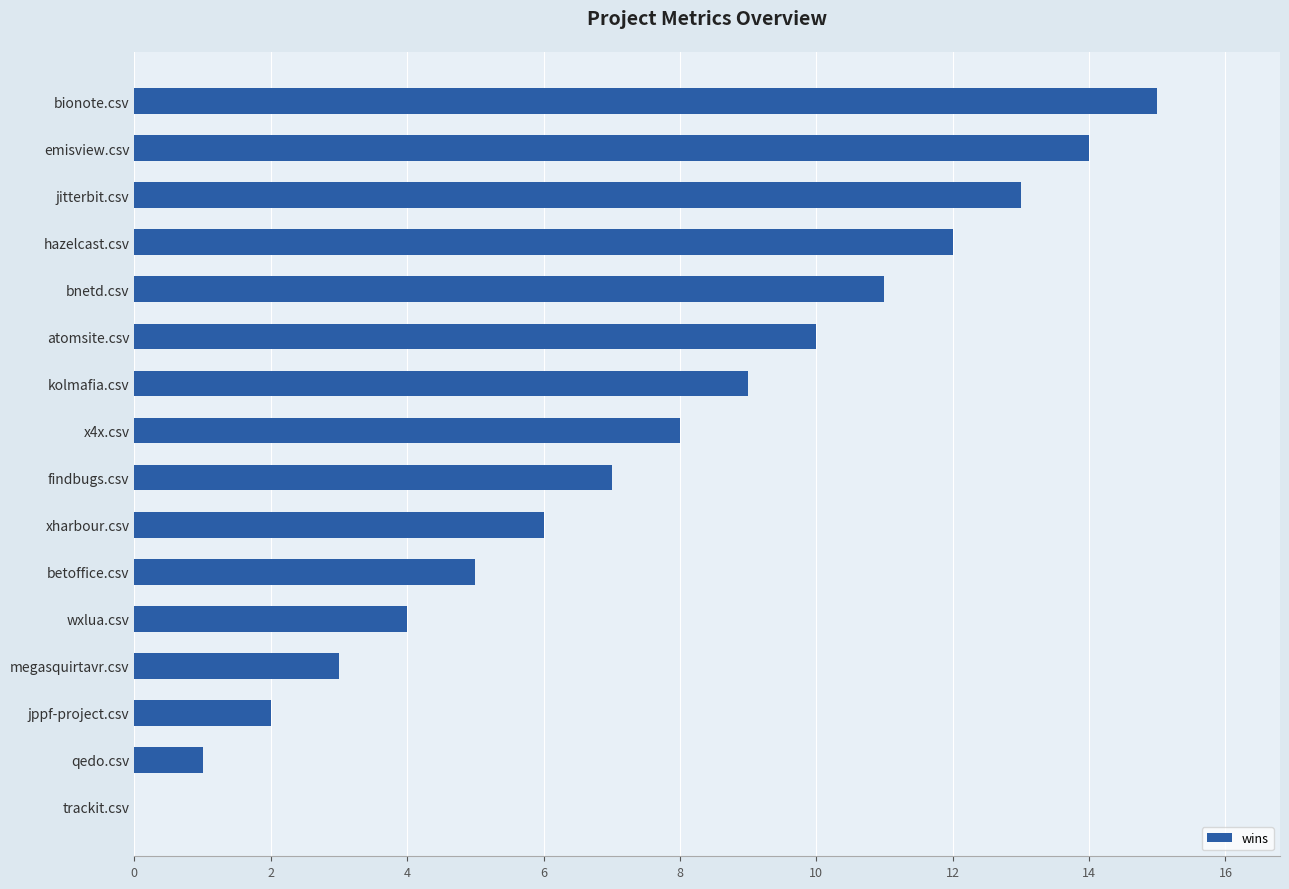

At which label is the value closest to 7?

findbugs.csv